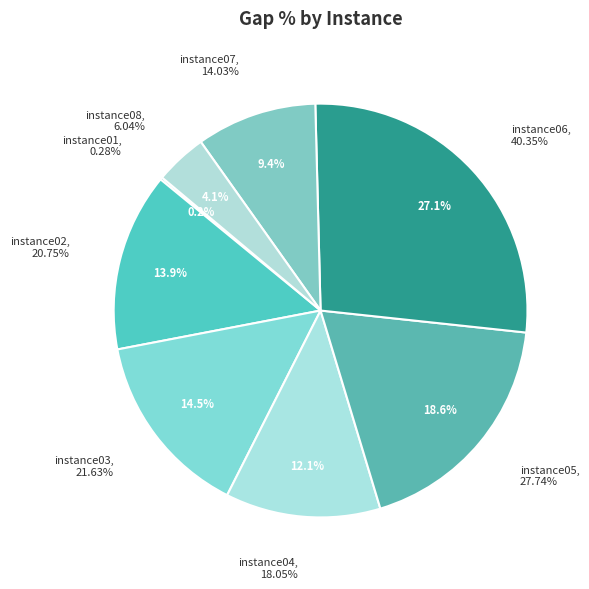

Count the number of slices in the pie.

8